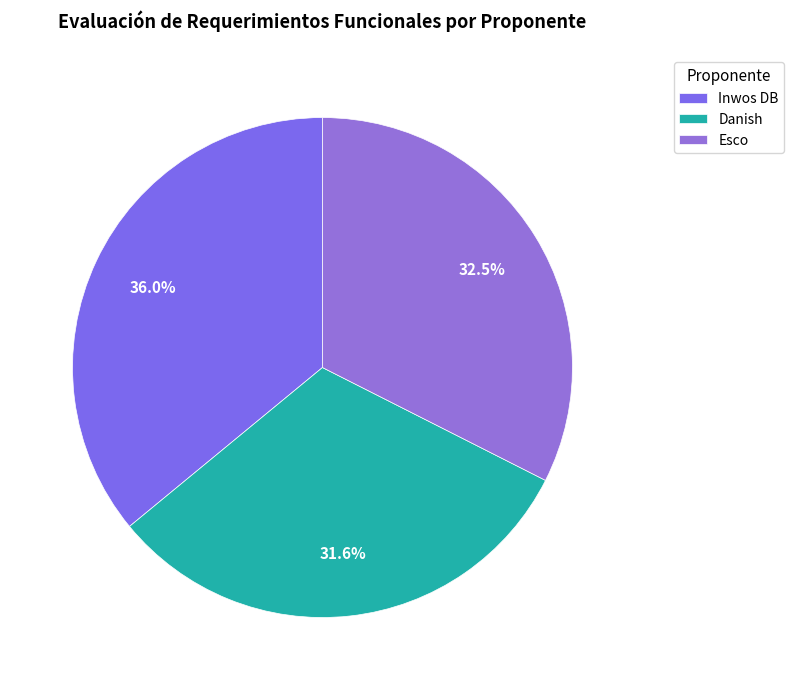

Count the number of slices in the pie.

3